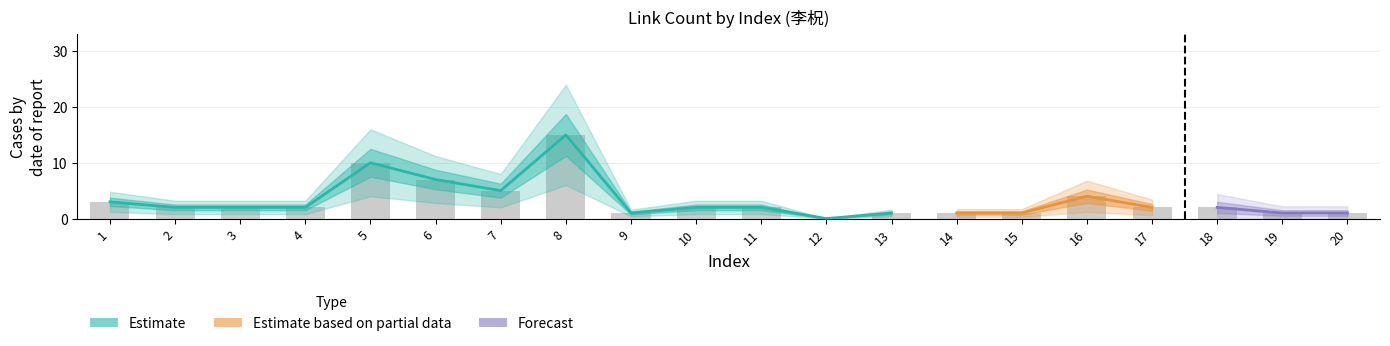

Where does the data first go above 2?

1